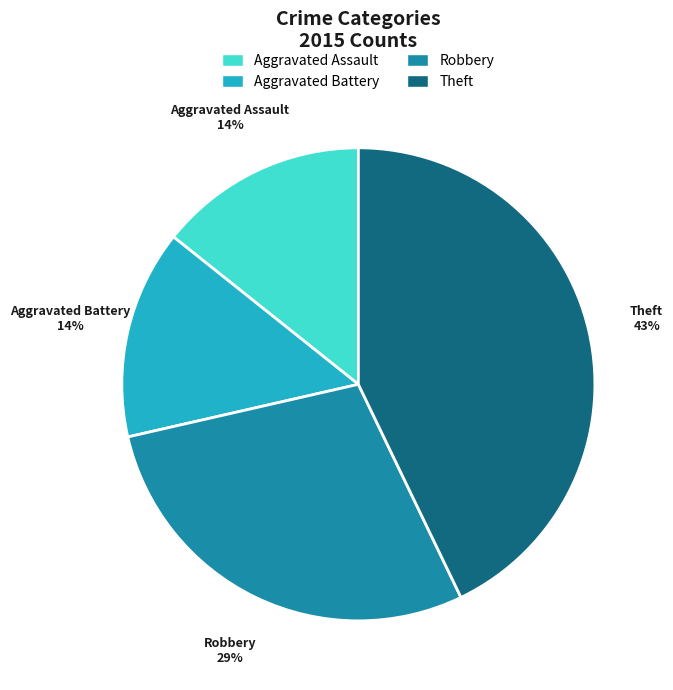

Does any single category account for the majority?

No